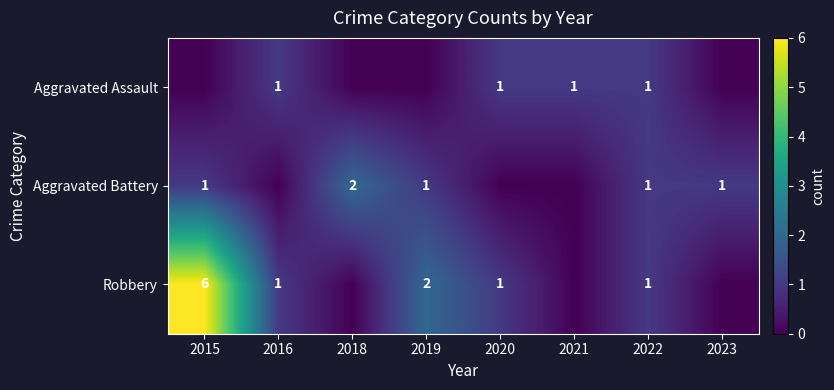

Is it true that Robbery equals 1 at 2022?

True